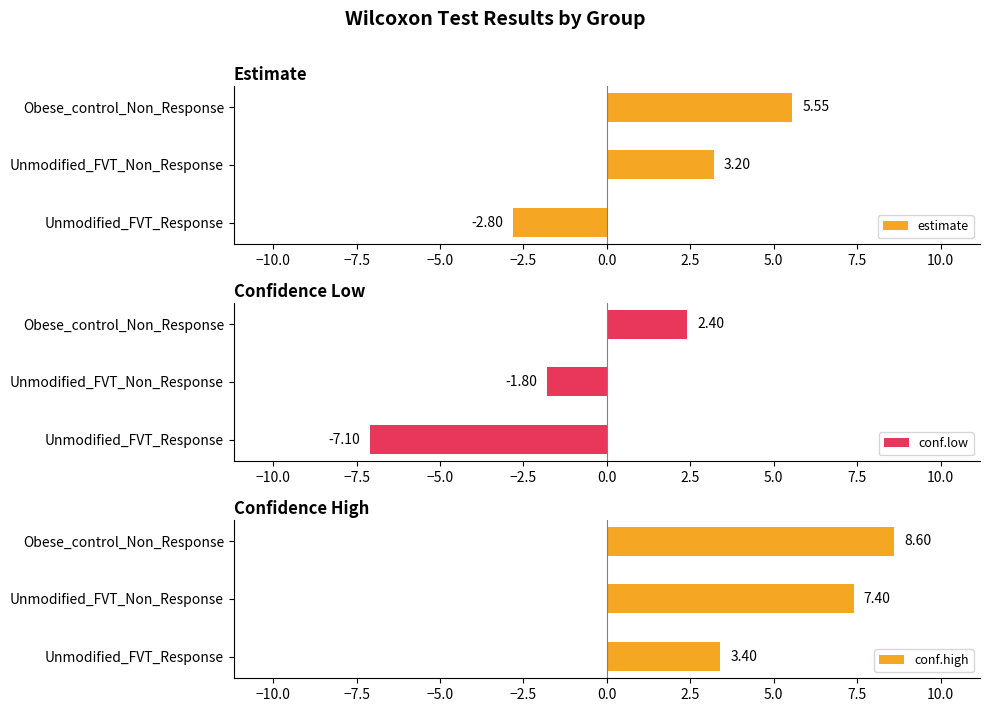

The value of conf.high at Unmodified_FVT_Response is 5.5. True or false?

False